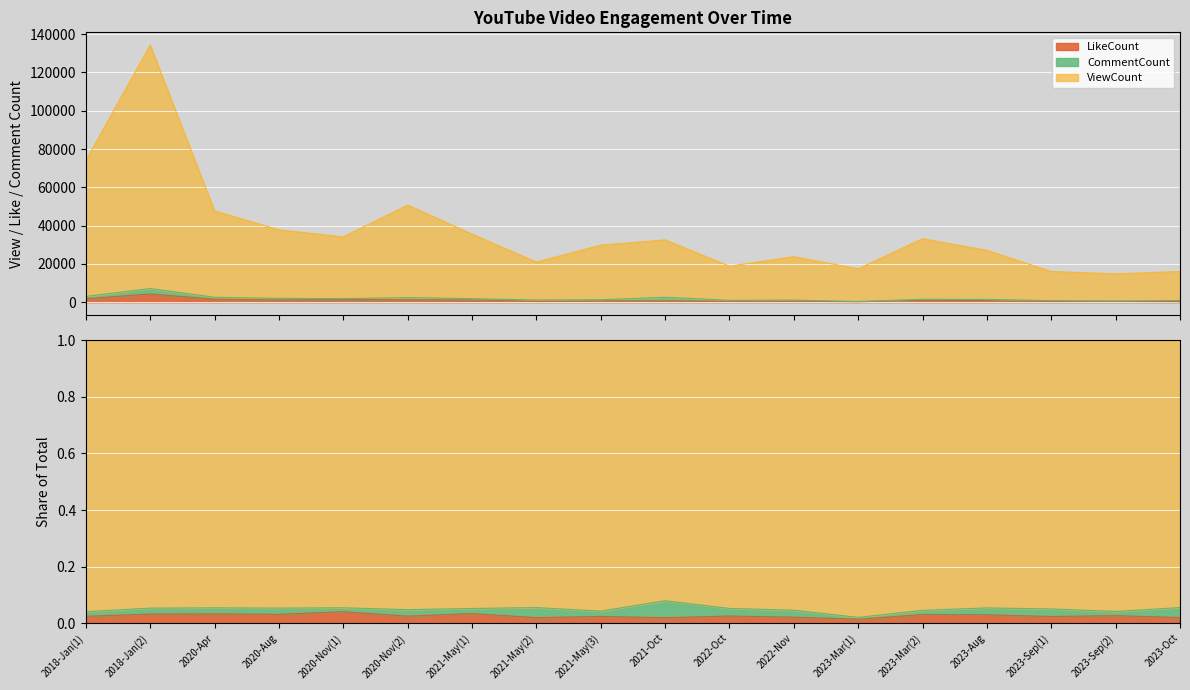

What is the label of the 2nd point from the right?

2023-Sep(2)